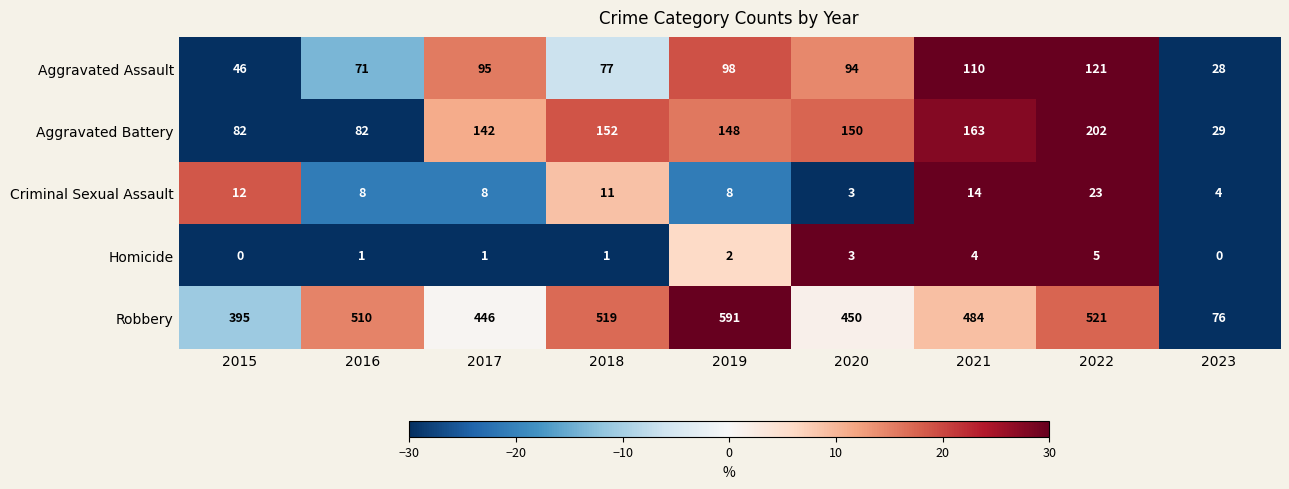

At which category is the sum across all series the highest?

2022